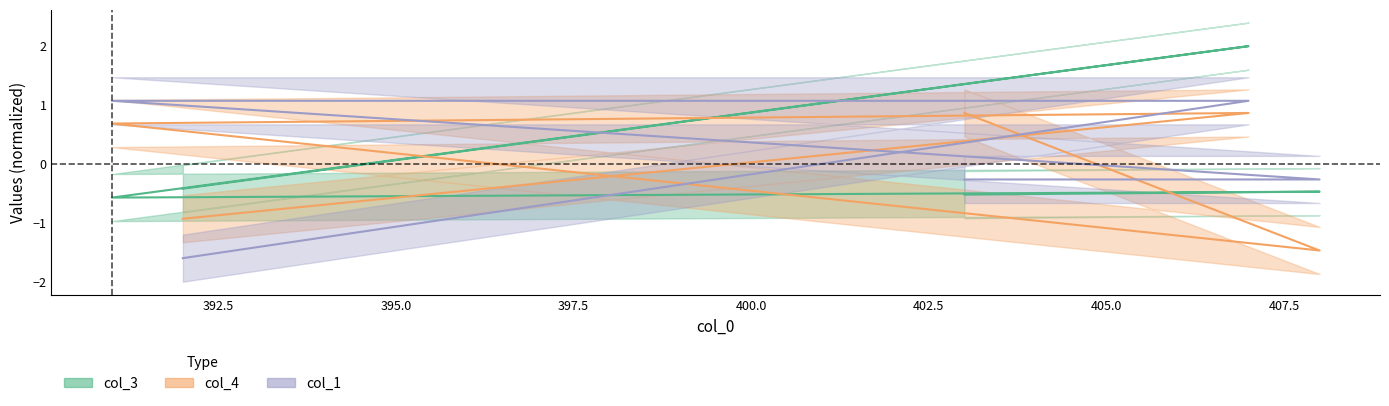

What position from the left is 403?

5